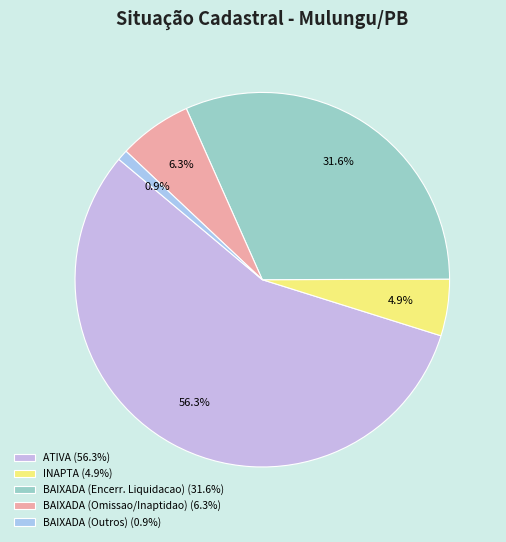

Which category has the biggest portion of the pie?

ATIVA (56.3%)